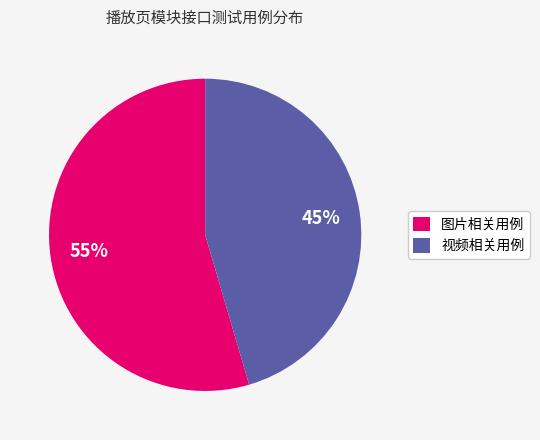

To the nearest percent, what is the average slice percentage?

50%